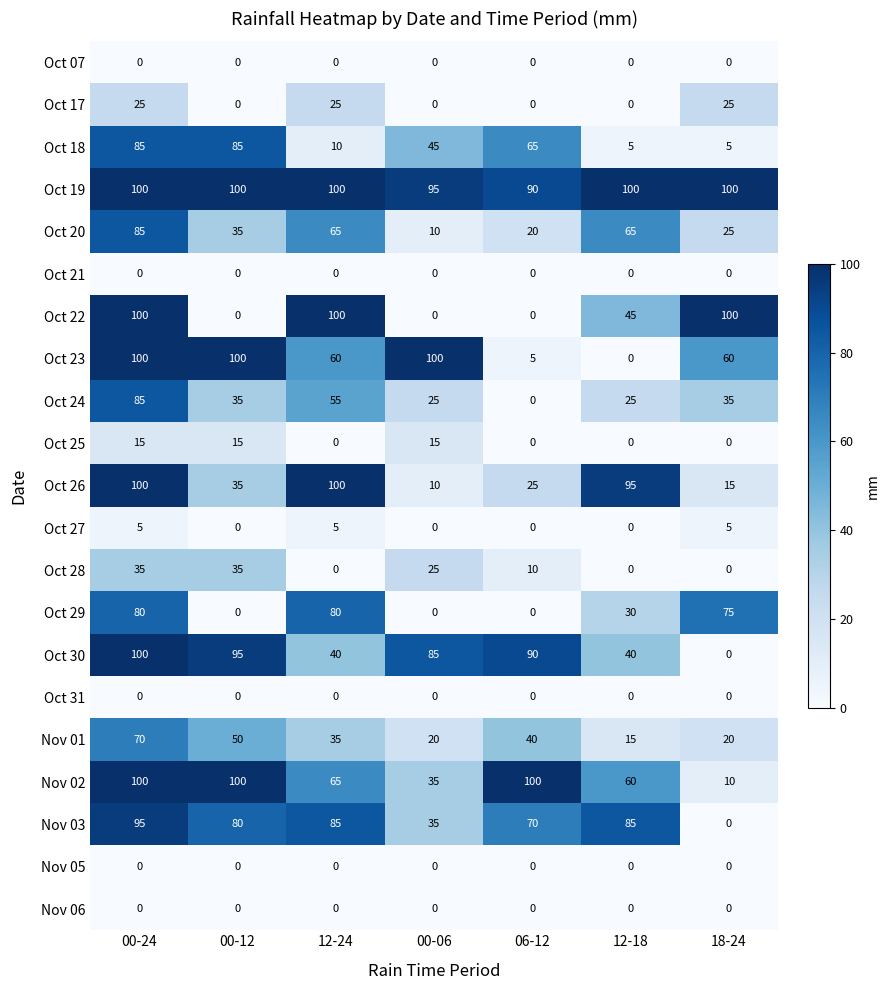

At which label is Nov 03 closest to 47?

00-06